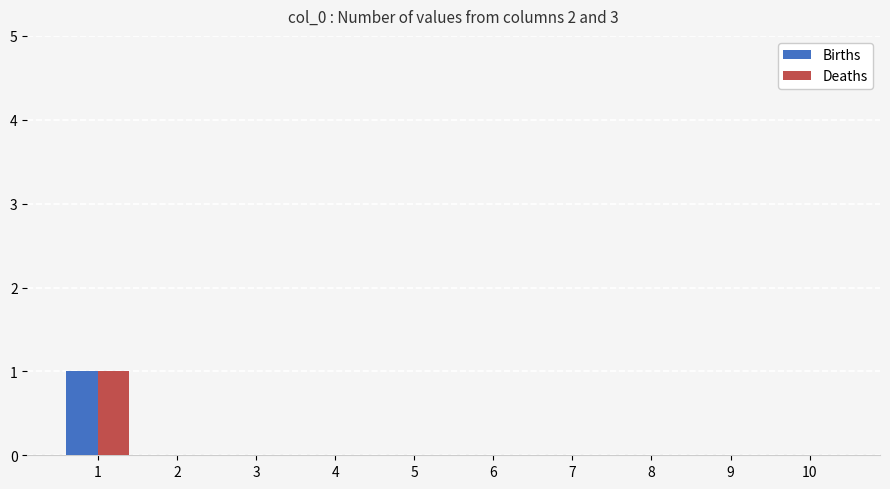

How many groups of bars are there?

10